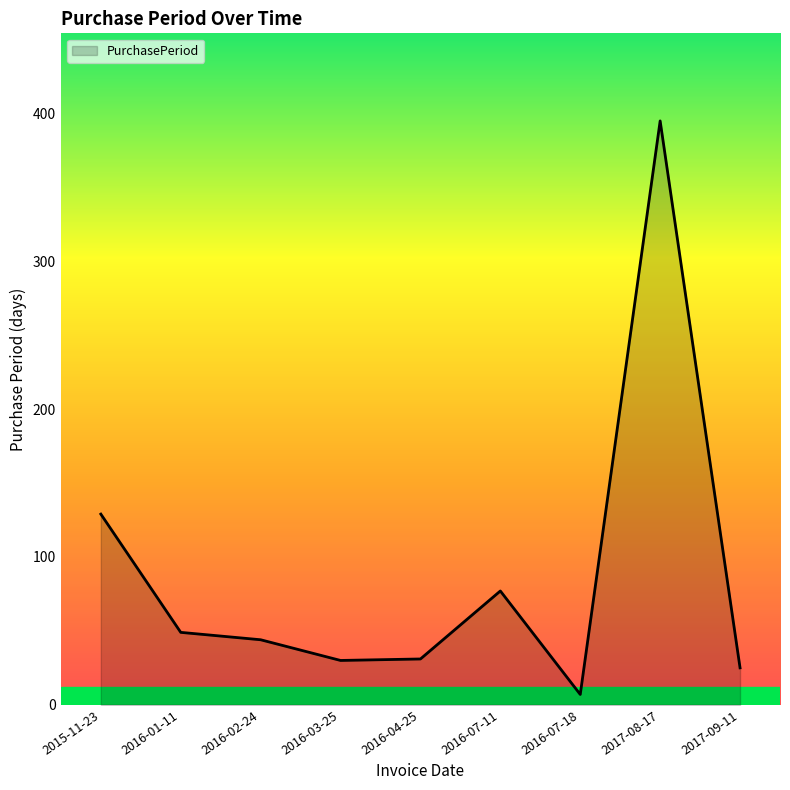

Which has a higher value, 2016-07-11 or 2016-01-11?

2016-07-11